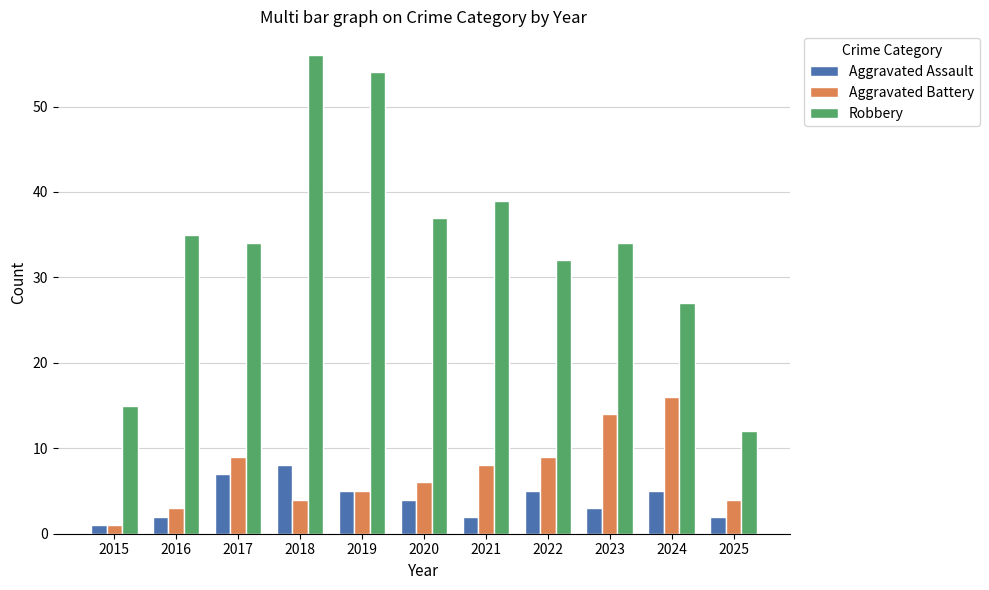

What is the difference between the second highest and minimum values in the Aggravated Battery series?

13